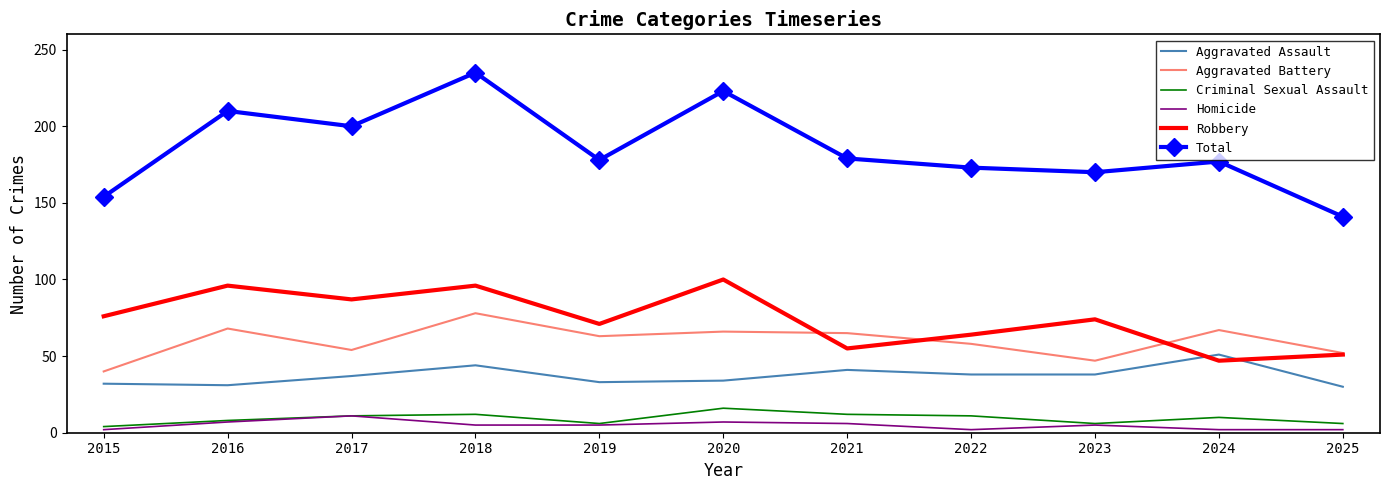

What is the difference between the maximum and minimum values in the Criminal Sexual Assault series?

12